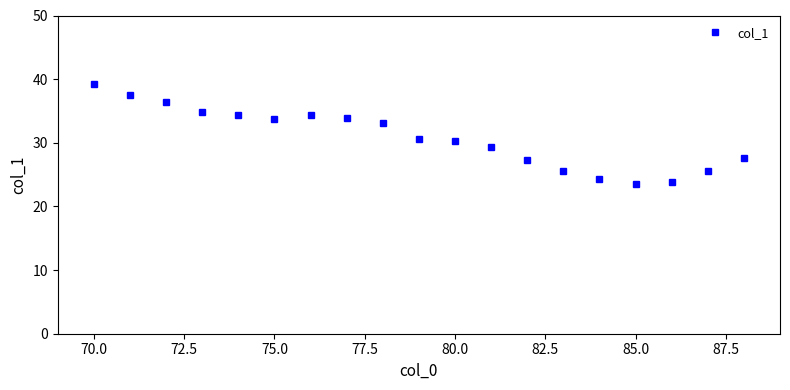

What is the greatest value displayed?

39.3